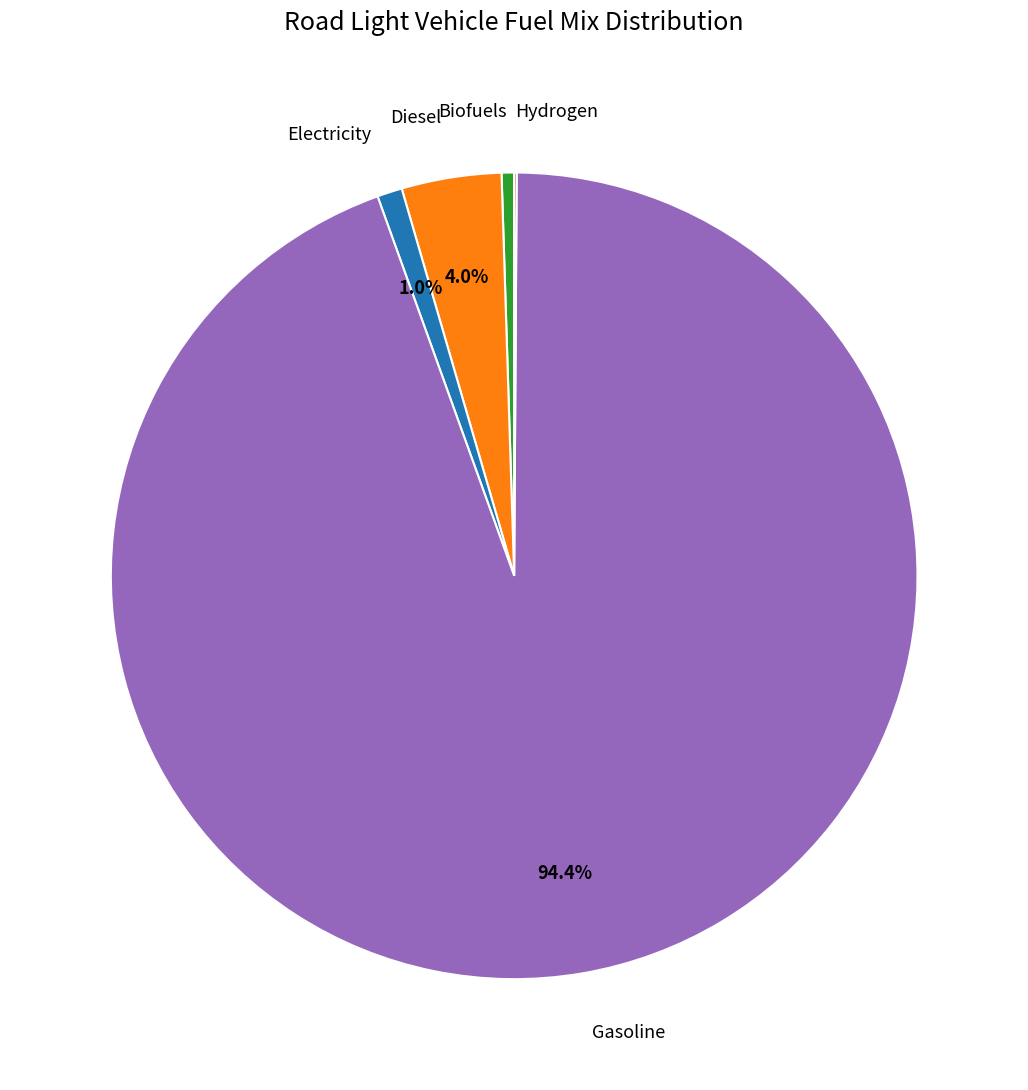

Which category has the biggest portion of the pie?

Gasoline